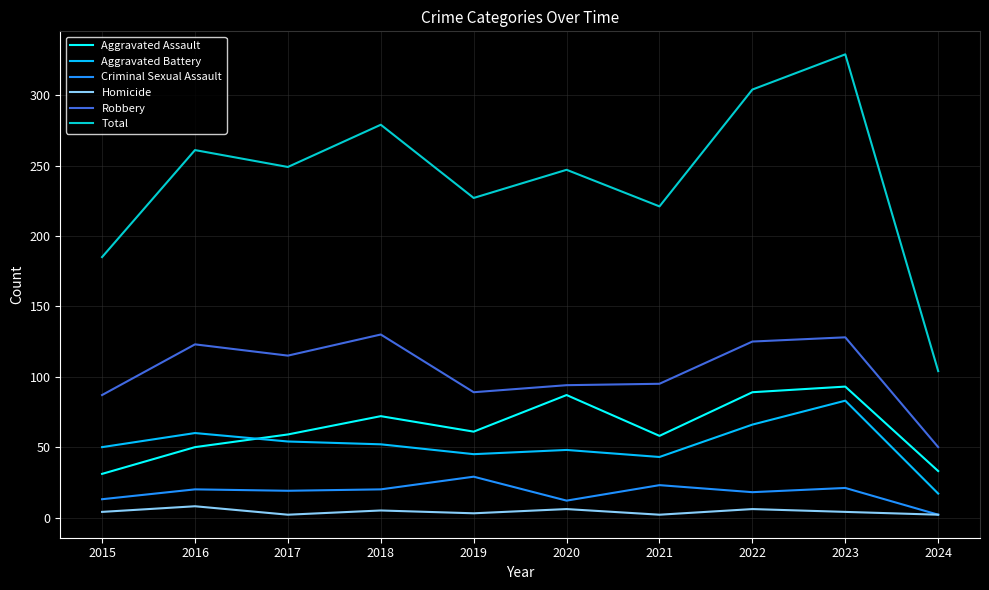

What is the difference between the highest and lowest values at 2023?

325